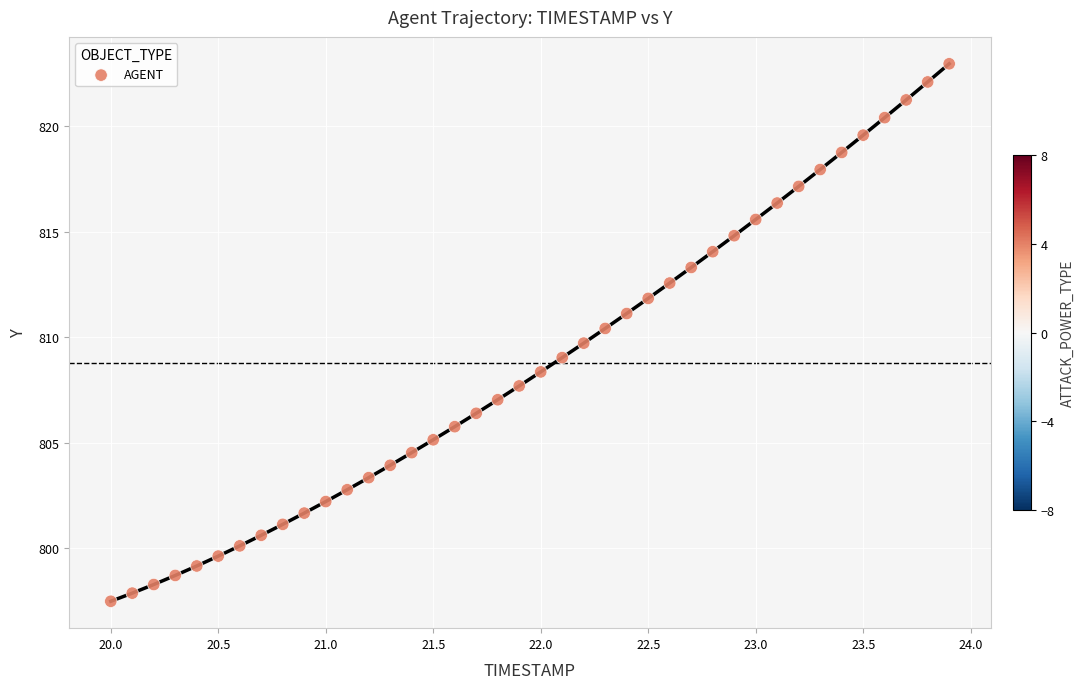

What is the range of X values (max minus min)?

3.9